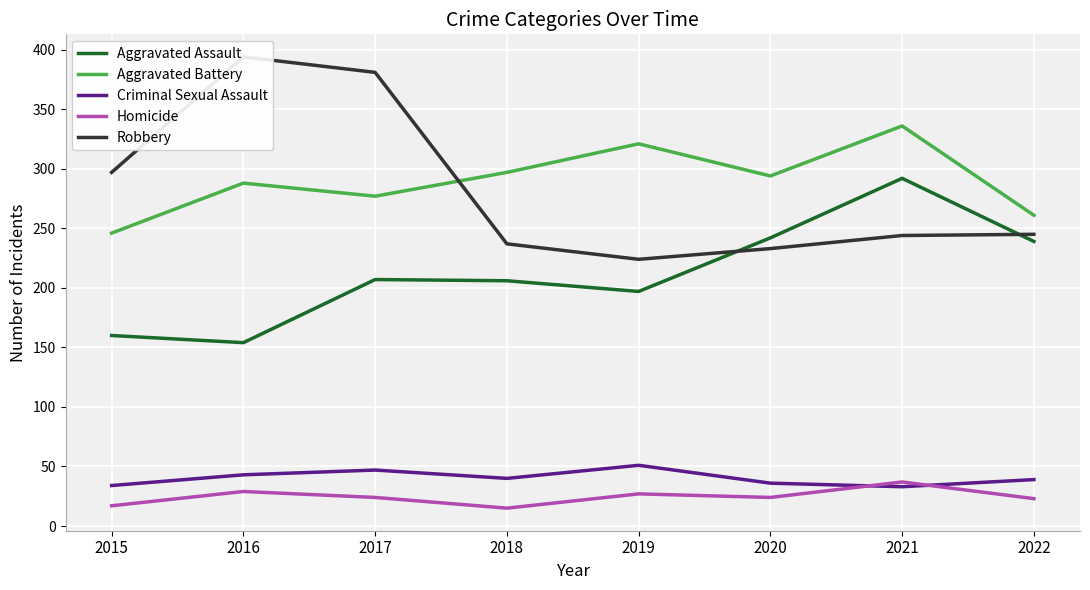

What is the value of the Robbery point at the 4th from the left?

237